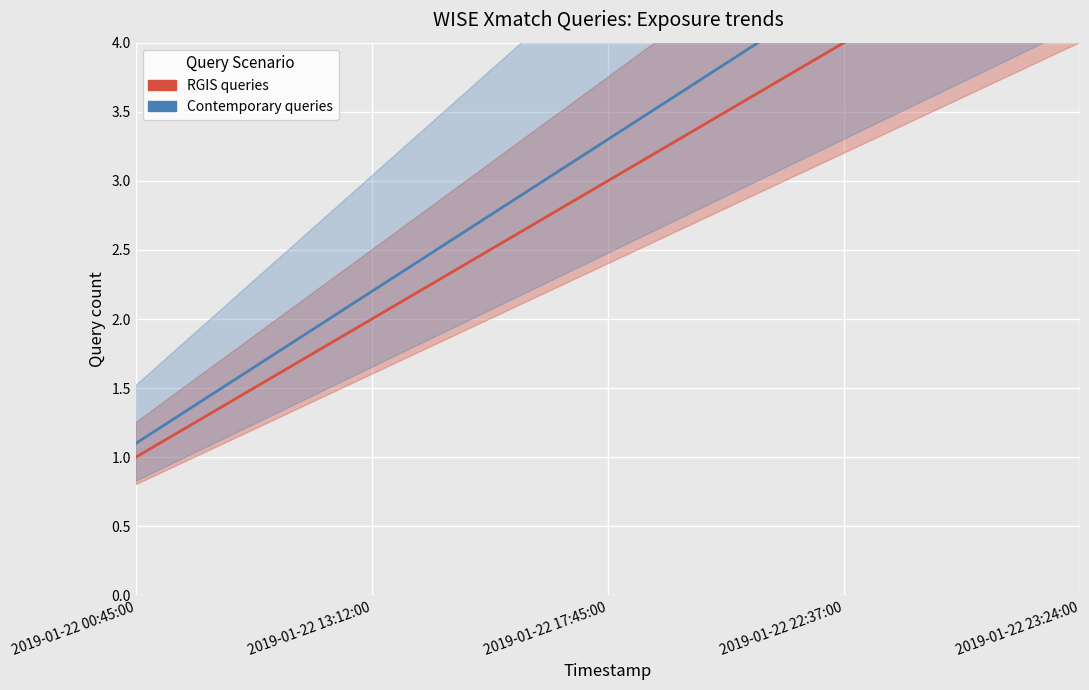

Where is Contemporary queries nearest to the value 3?

2019-01-22 17:45:00